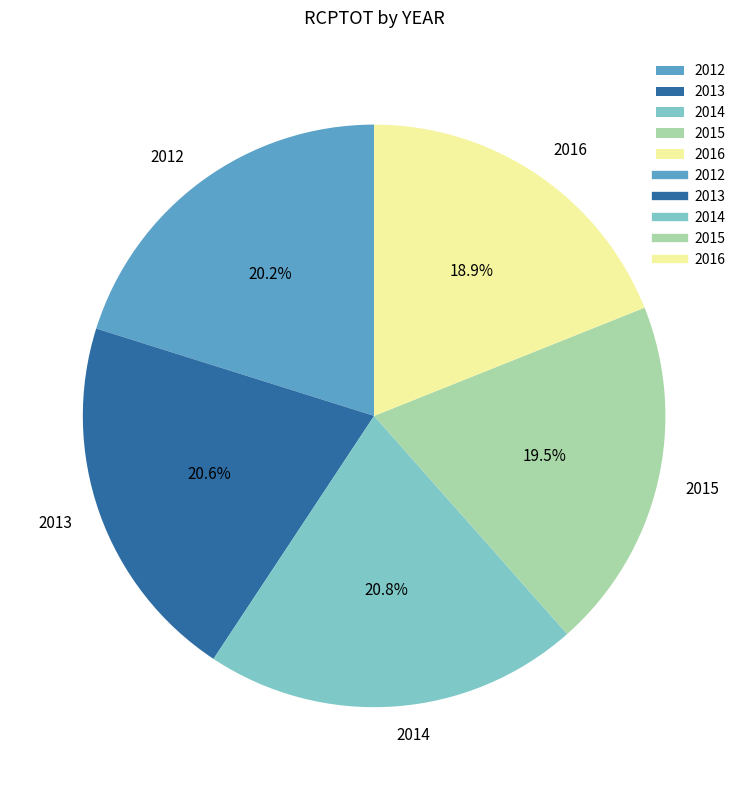

To the nearest percent, what is the difference between the 2016 and 2013 slice percentages?

2%